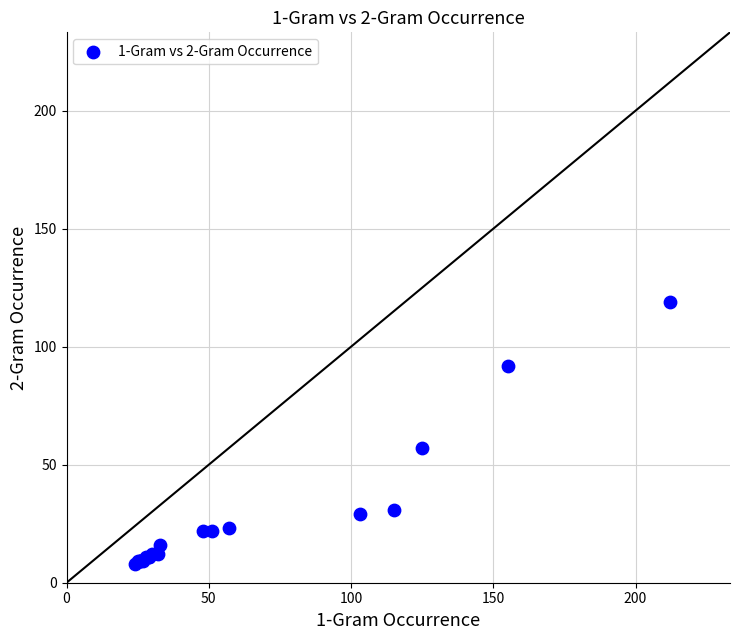

What Y value in the scatter plot is closest to 63?

57